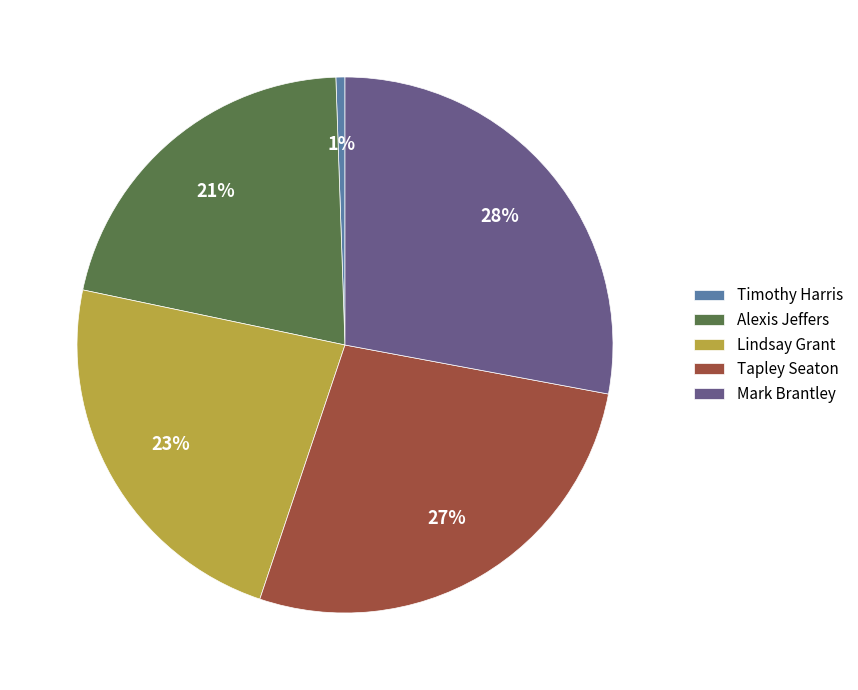

What is the largest slice in the pie chart?

Mark Brantley